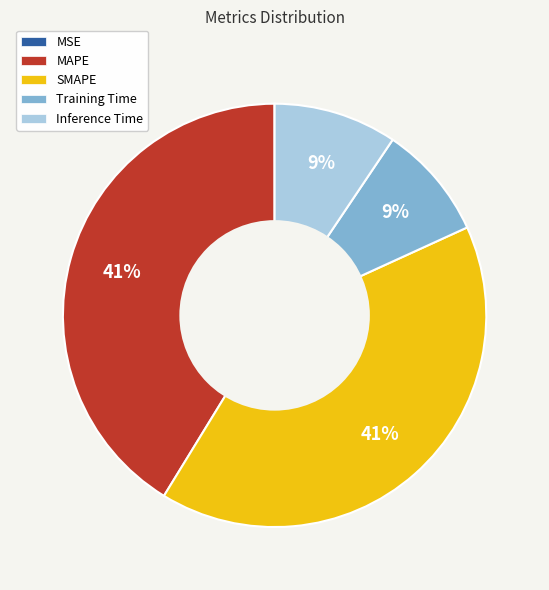

True or false: Training Time accounts for 24% of the total.

False